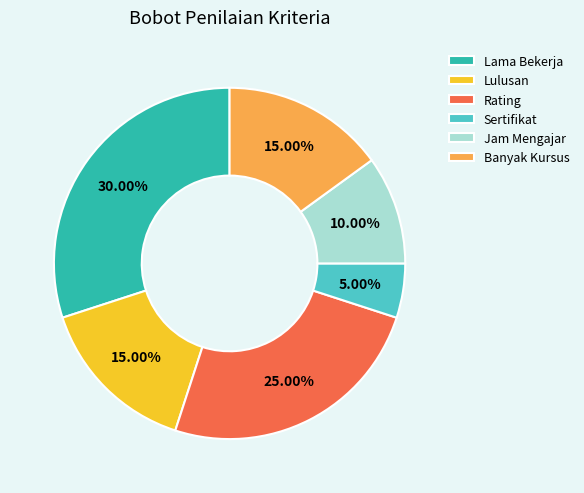

To the nearest percent, what is the combined percentage of Sertifikat and Lulusan?

20%